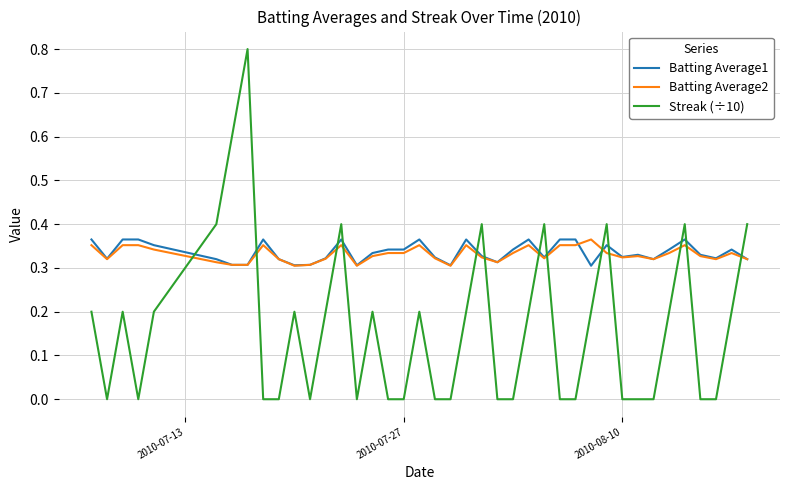

How many times do Streak (÷10) and Batting Average2 cross each other?

13